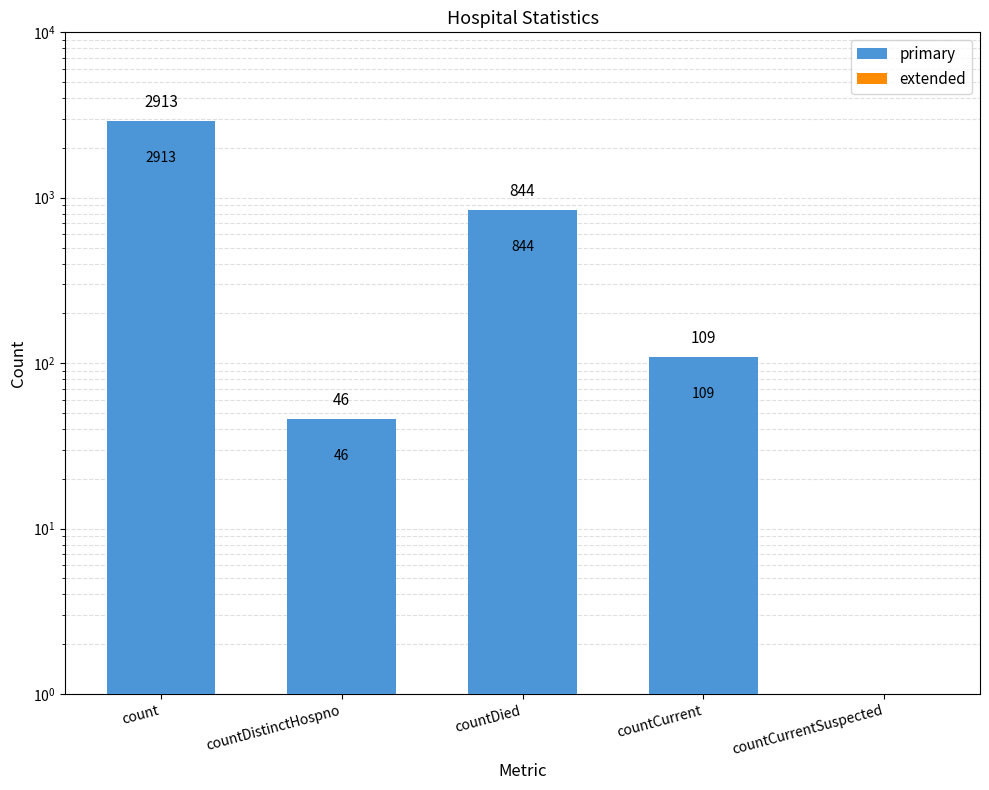

How many values in the primary series are below 109?

2